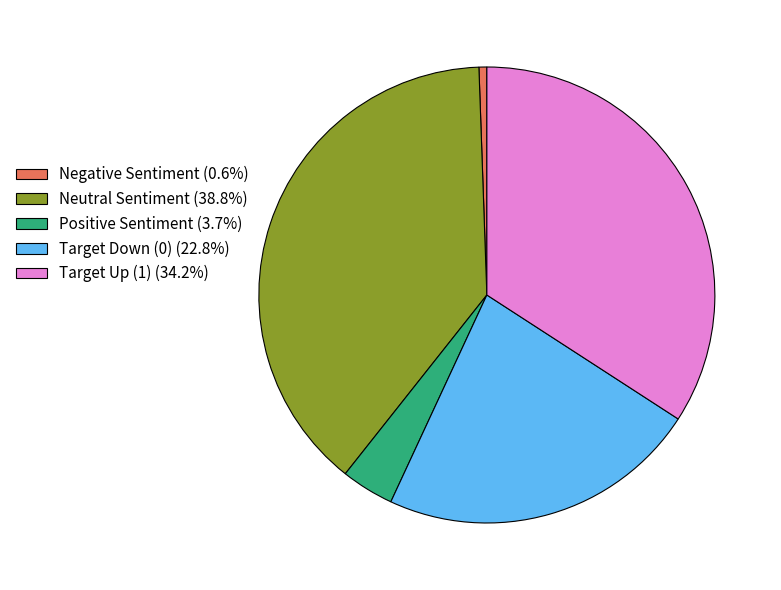

Is Target Up (1) (34.2%) the majority of the pie?

No